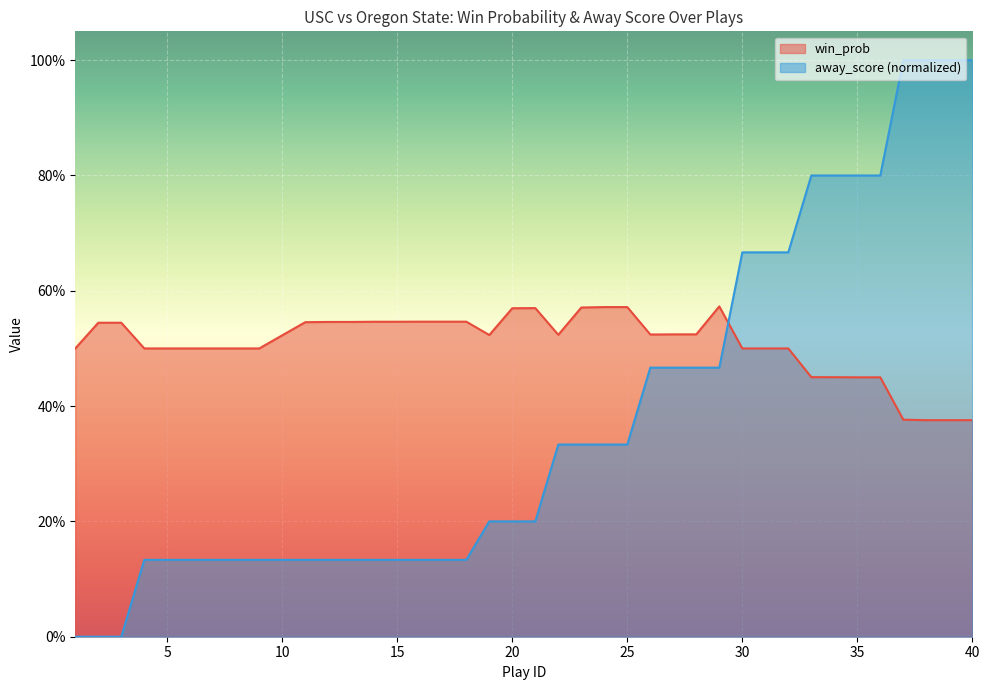

What is the minimum value for win_prob?

0.4